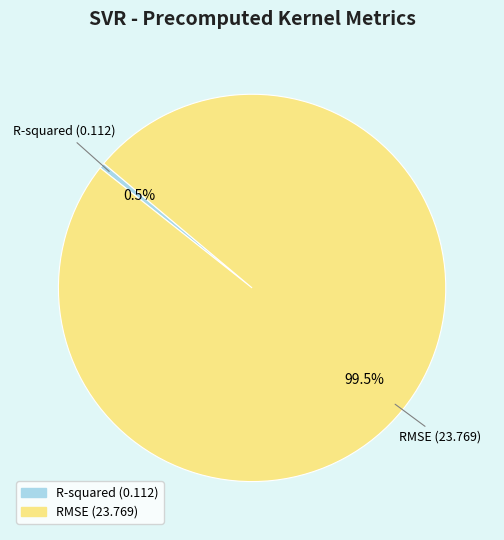

How many slices are in this pie chart?

2